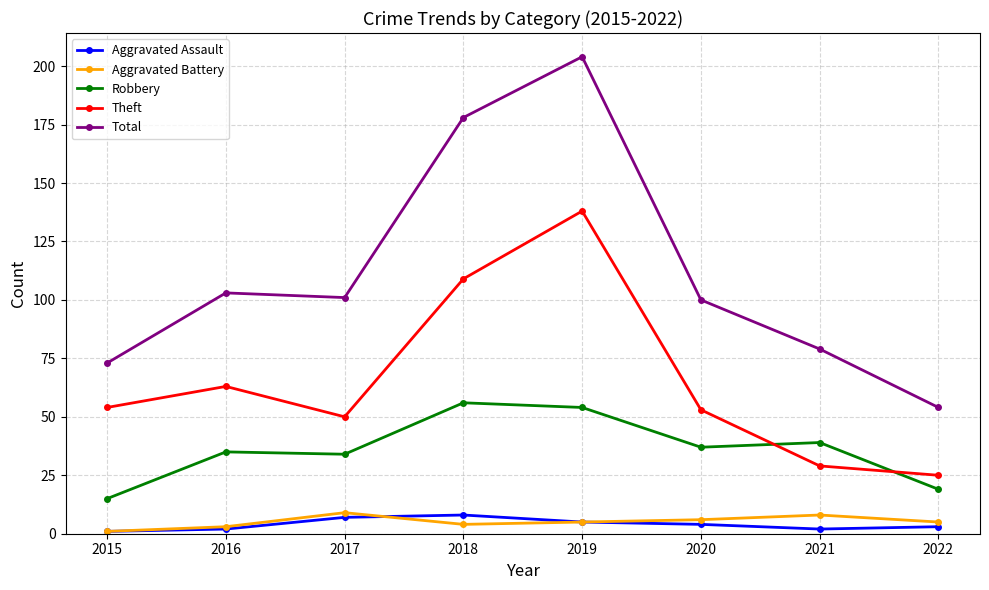

How many interior local peaks does the Theft series have?

2